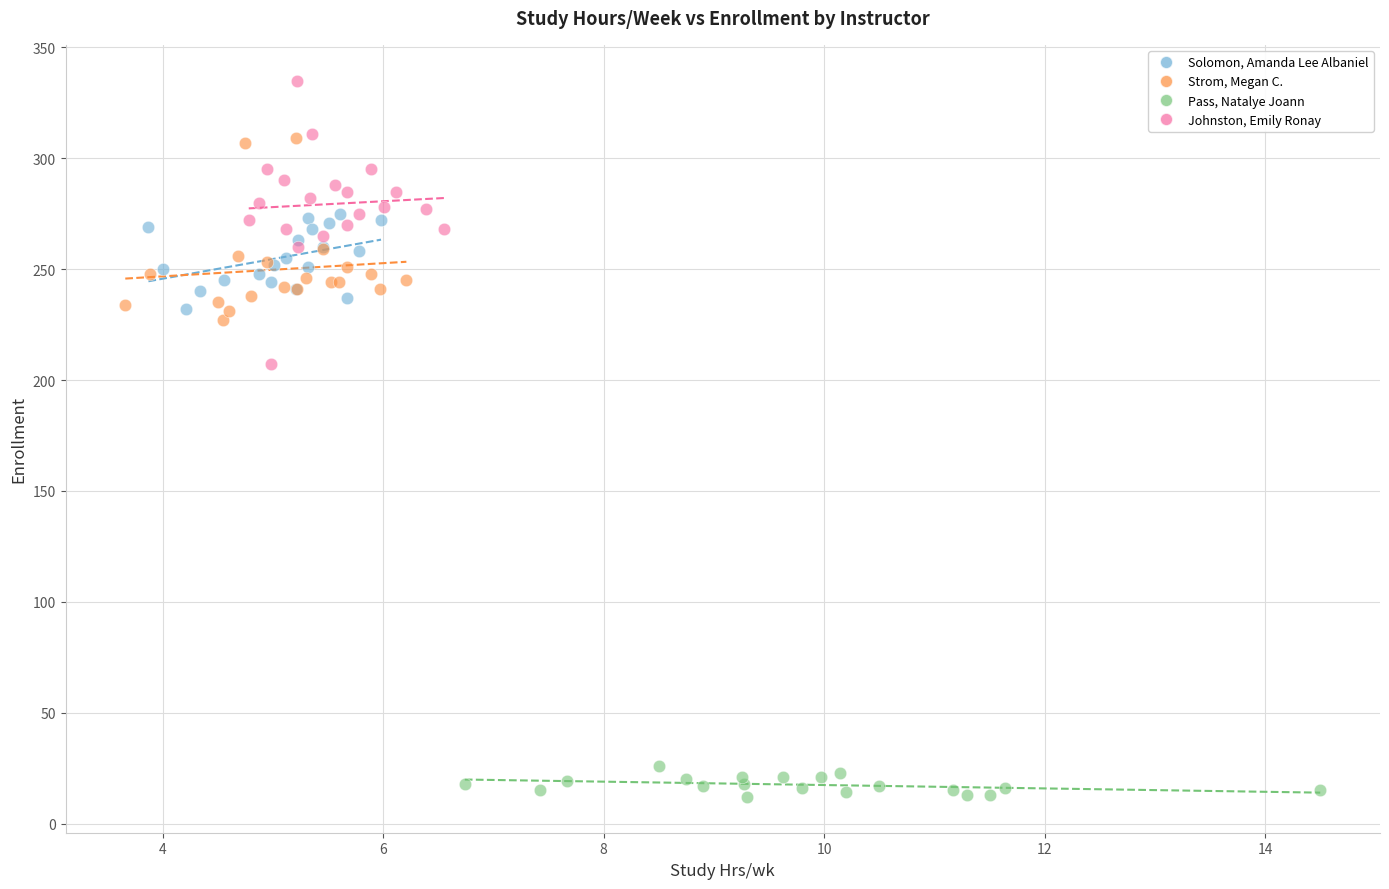

Which series reaches the maximum Y coordinate?

Johnston, Emily Ronay